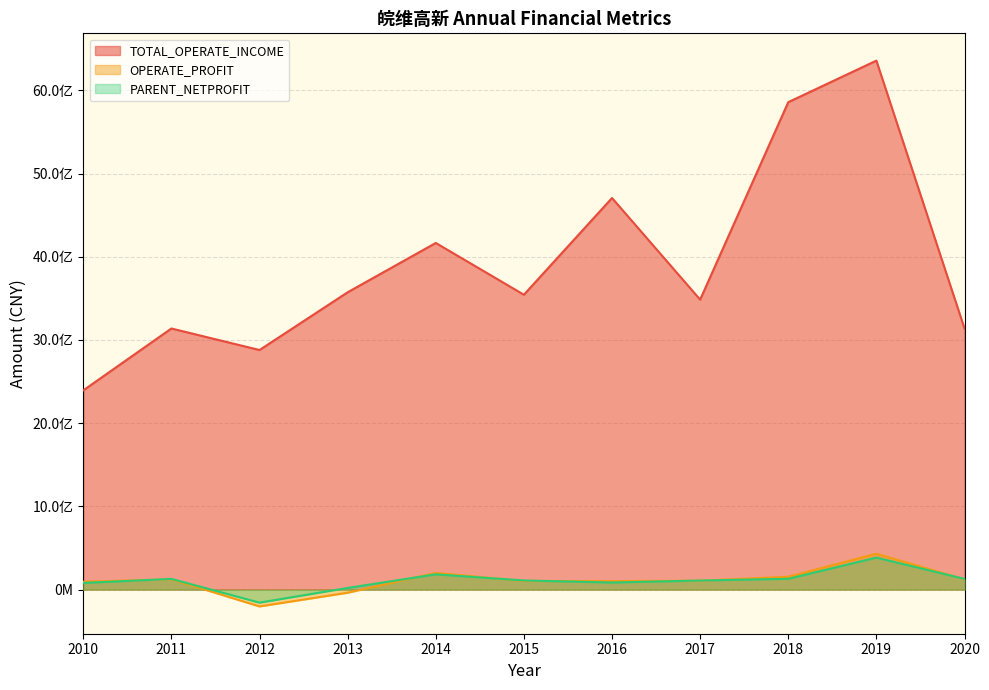

Which label corresponds to the smallest value in the chart?

2012